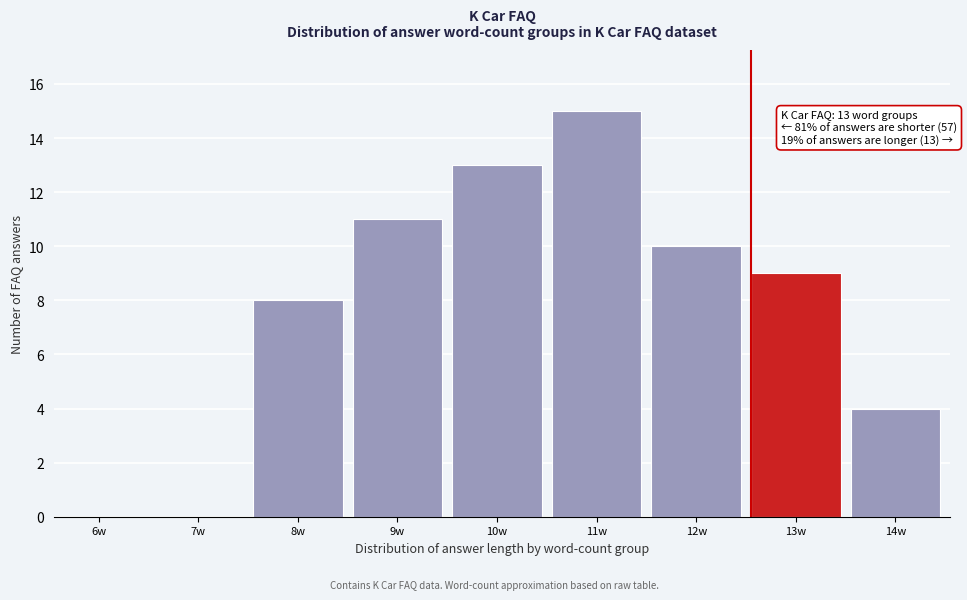

Reading left to right, transcribe all the data shown in this chart.

6w=0	7w=0	8w=8	9w=11	10w=13	11w=15	12w=10	13w=9	14w=4